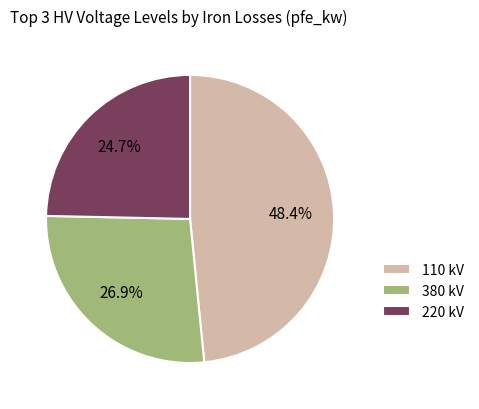

To the nearest percent, what is the average slice percentage?

33%